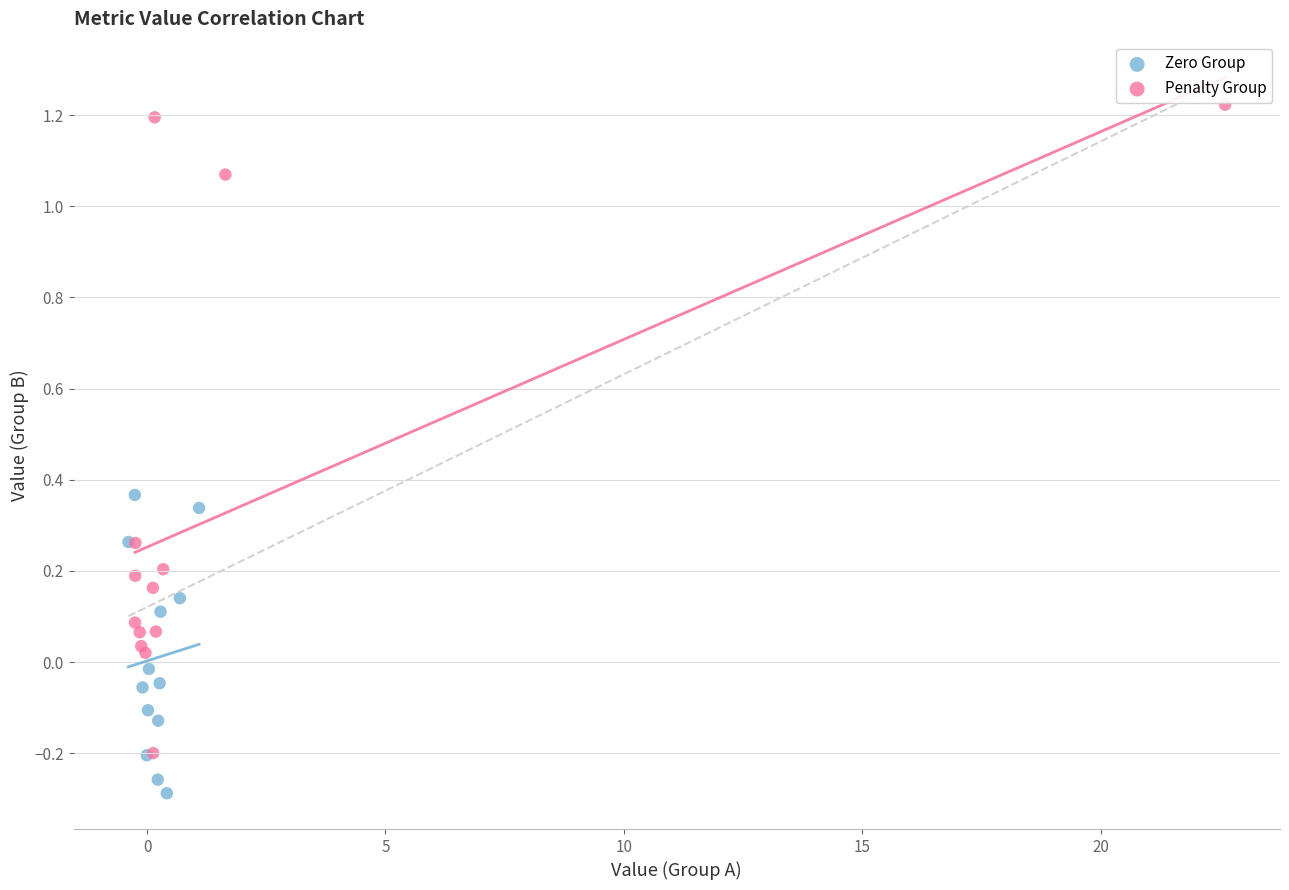

Which series has the widest spread of Y values?

Penalty Group